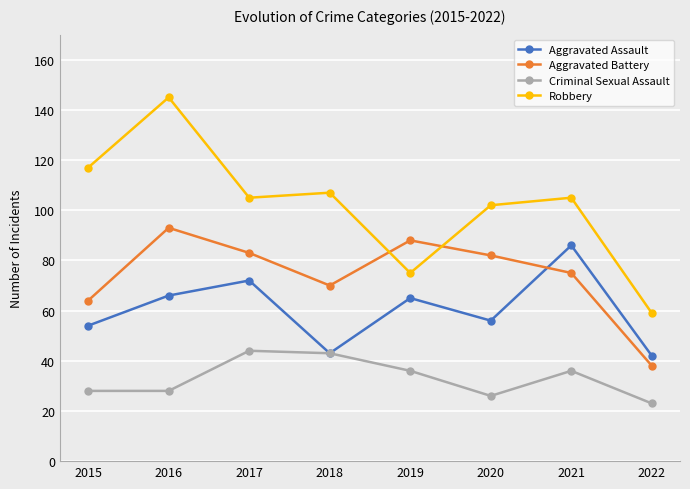

Is it true that Robbery equals 107 at 2018?

True